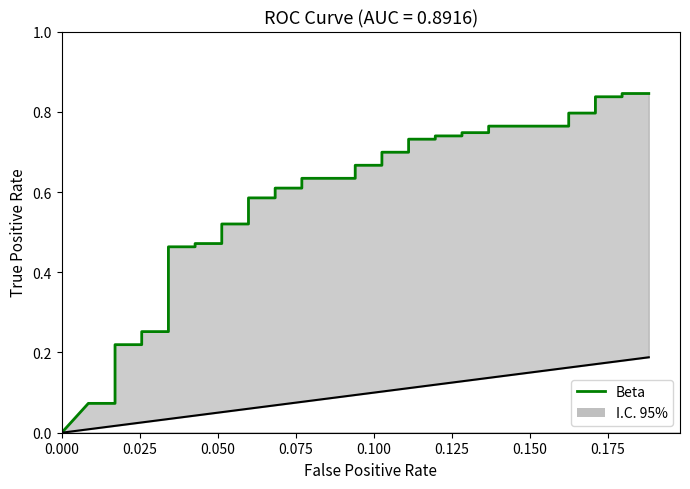

Reading left to right, transcribe all the data shown in this chart.

0.0	0.1	0.1	0.1	0.1	0.2	0.2	0.2	0.3	0.3	0.5	0.5	0.5	0.5	0.5	0.5	0.6	0.6	0.6	0.6	0.6	0.6	0.7	0.7	0.7	0.7	0.7	0.7	0.7	0.7	0.7	0.7	0.8	0.8	0.8	0.8	0.8	0.8	0.8	0.8